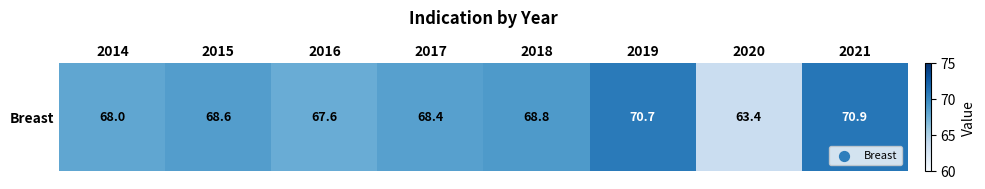

Rank the categories by value from lowest to highest.

2020, 2016, 2014, 2017, 2015, 2018, 2019, 2021